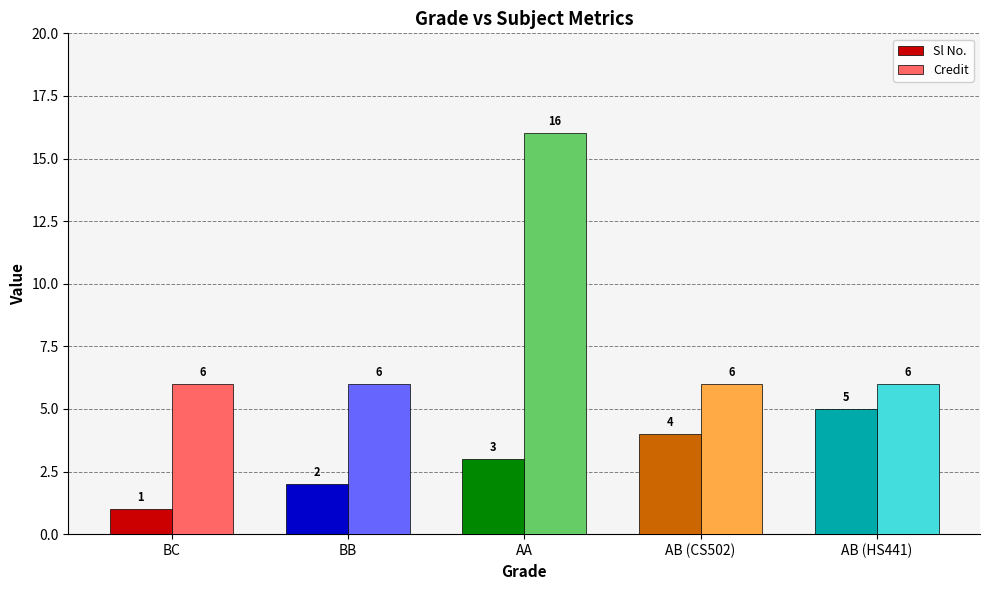

What is the label of the 5th bar from the right?

BC